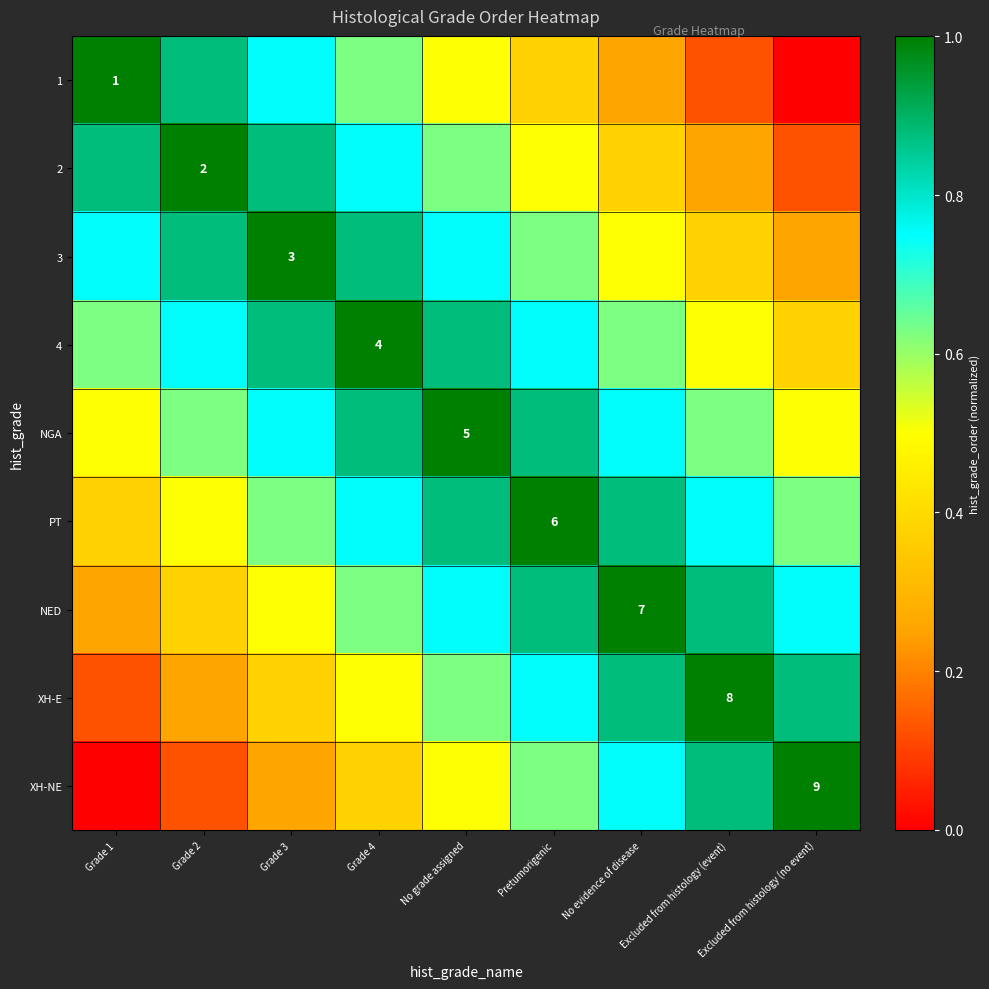

Is it true that 2 equals 0.8 at Pretumorigenic?

False